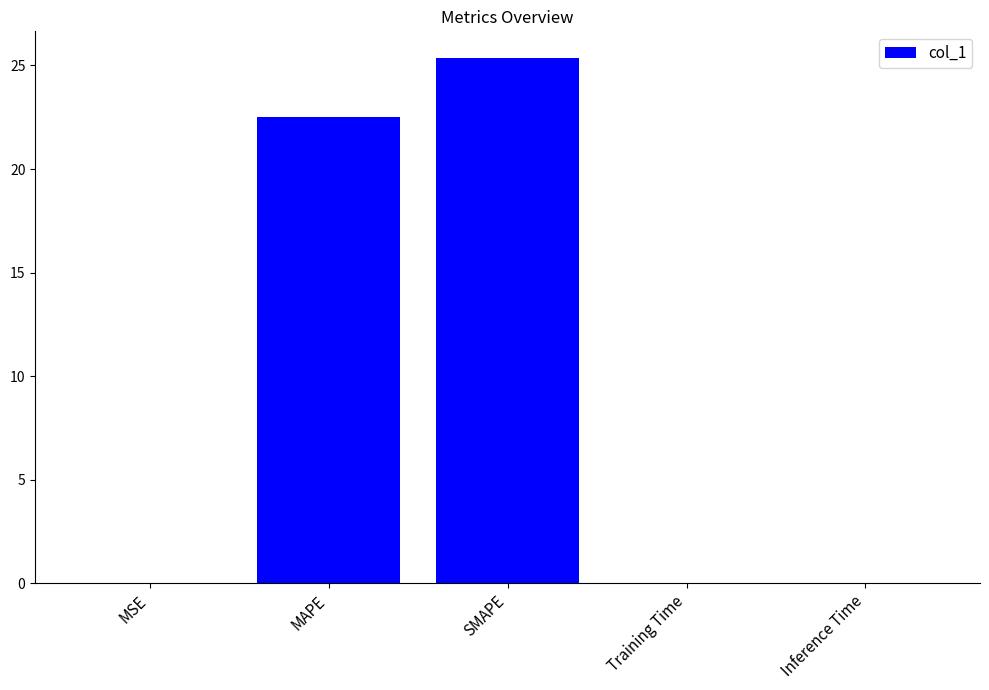

The value at Inference Time is 0.0. True or false?

True